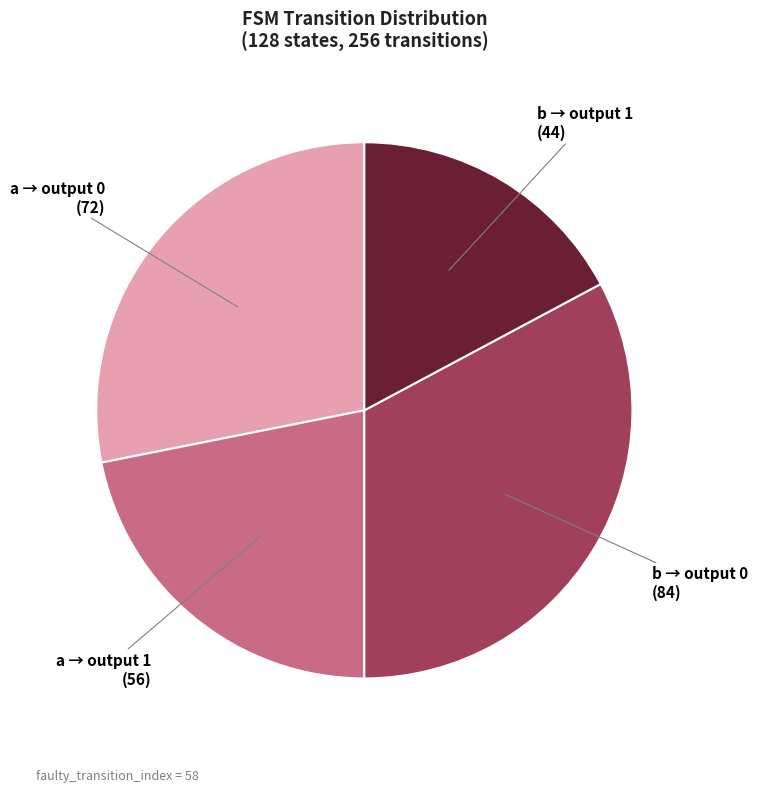

Does any single category account for the majority?

No